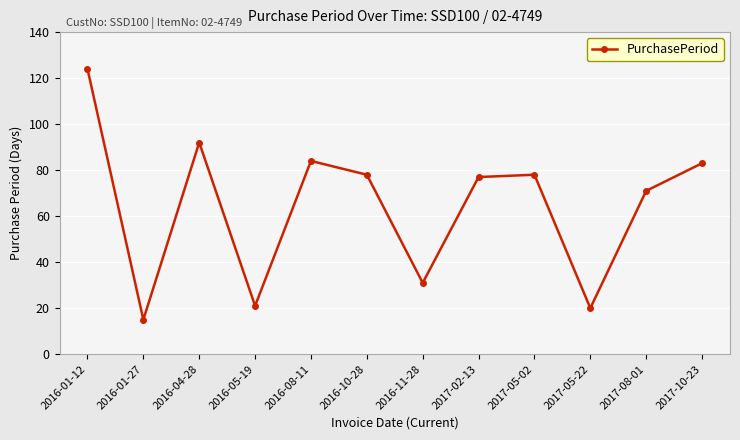

Reading right to left, transcribe all the data shown in this chart.

83	71	20	78	77	31	78	84	21	92	15	124